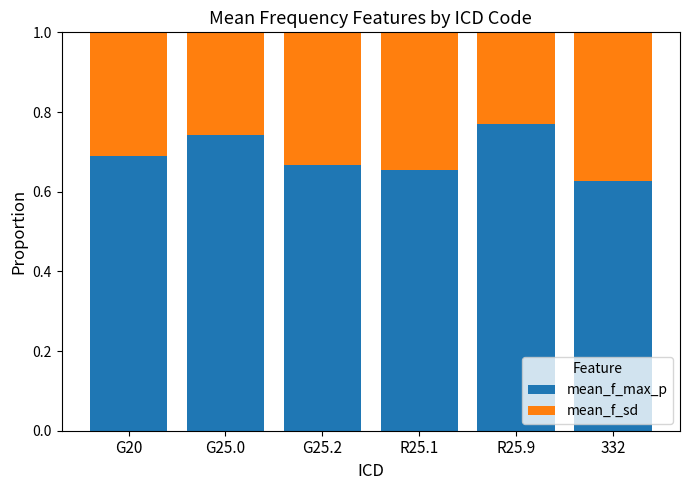

What is the sum of all mean_f_max_p values?

4.1